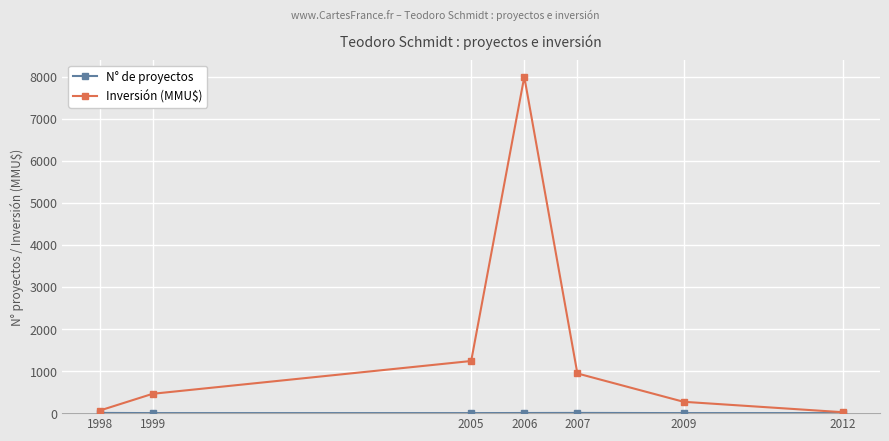

True or false: Inversión (MMU$) has more than 0 points higher than both neighbors.

True